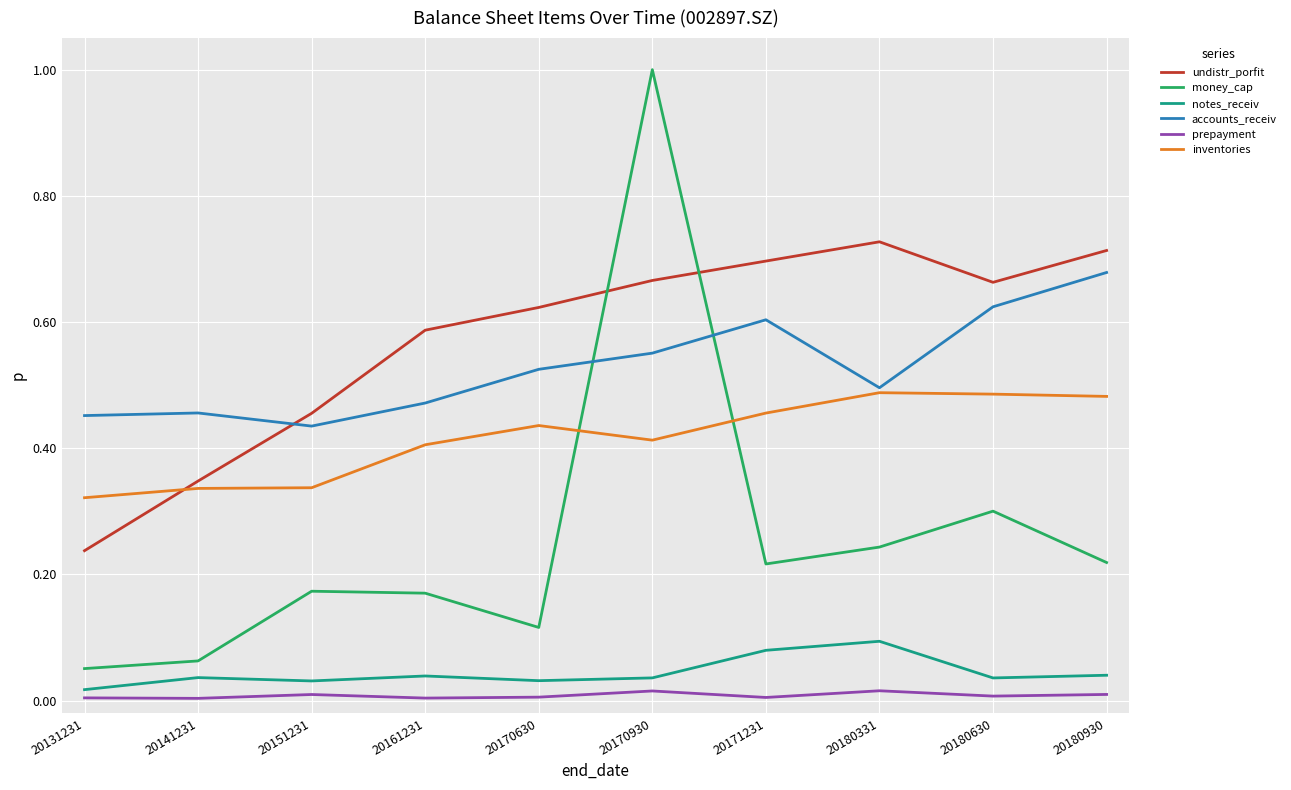

The value of undistr_porfit at 20131231 is 0.1. True or false?

False